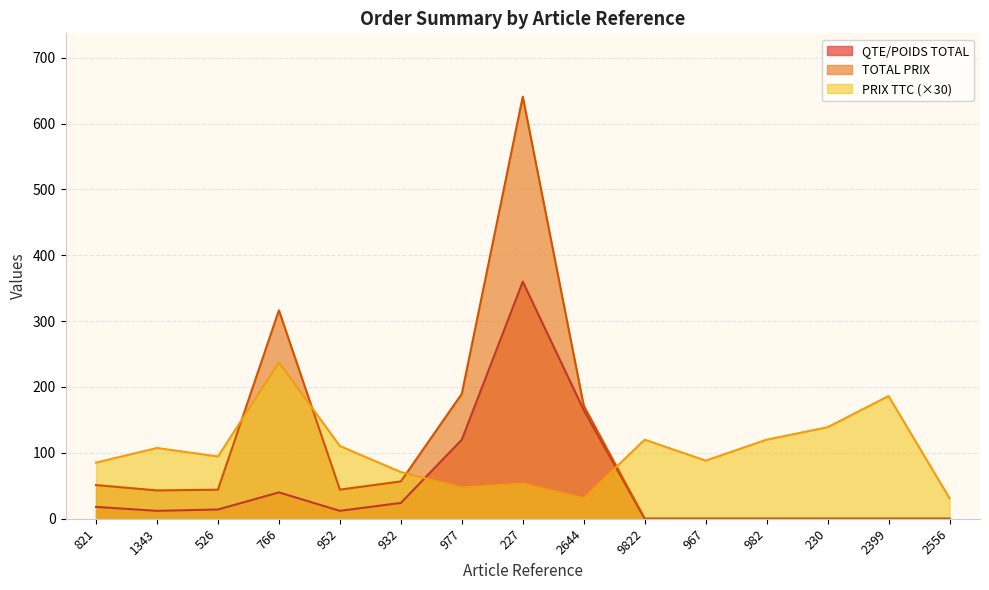

Which category has the highest value across all series?

227